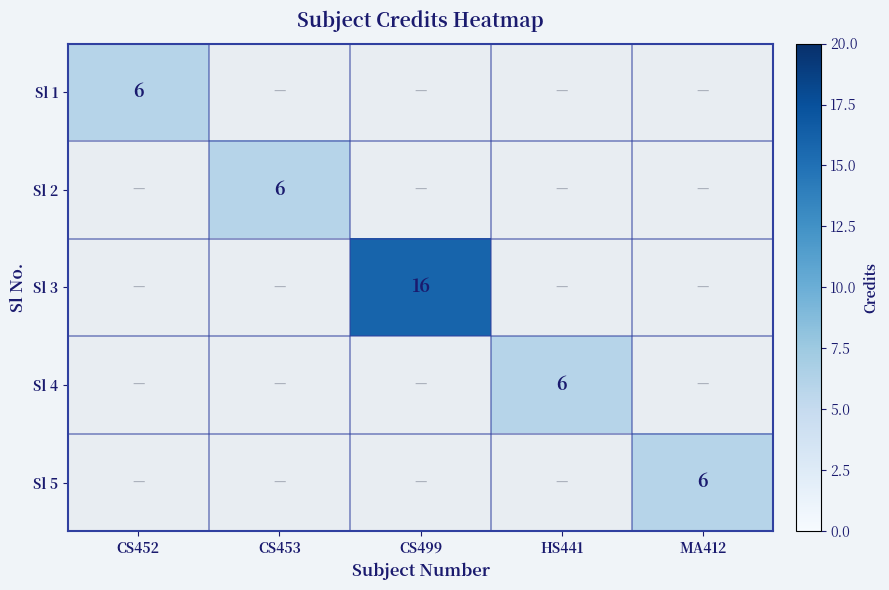

The value of Sl 4 at HS441 is 3. True or false?

False